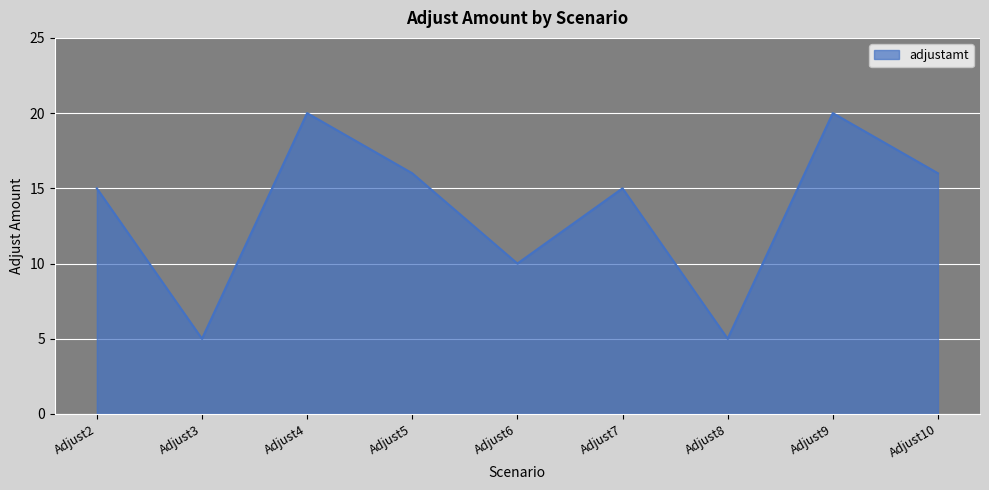

The value at Adjust8 is 5. True or false?

True